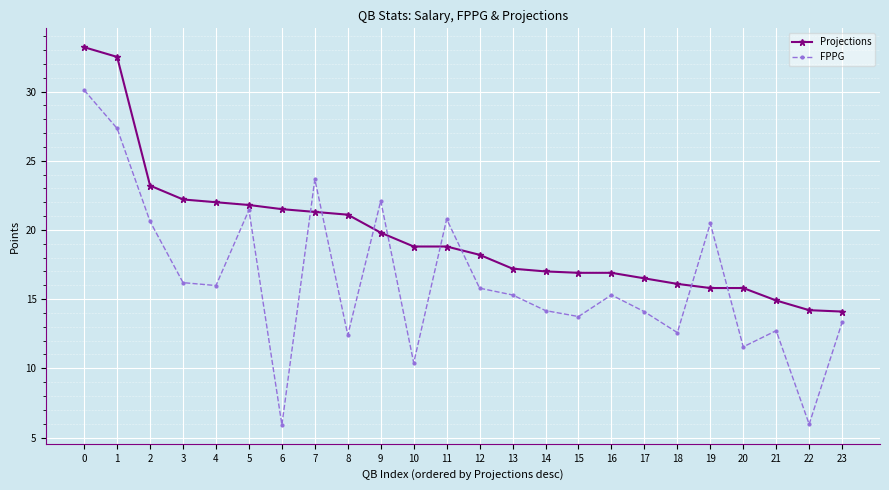

How many data points in Projections are less than 18?

11